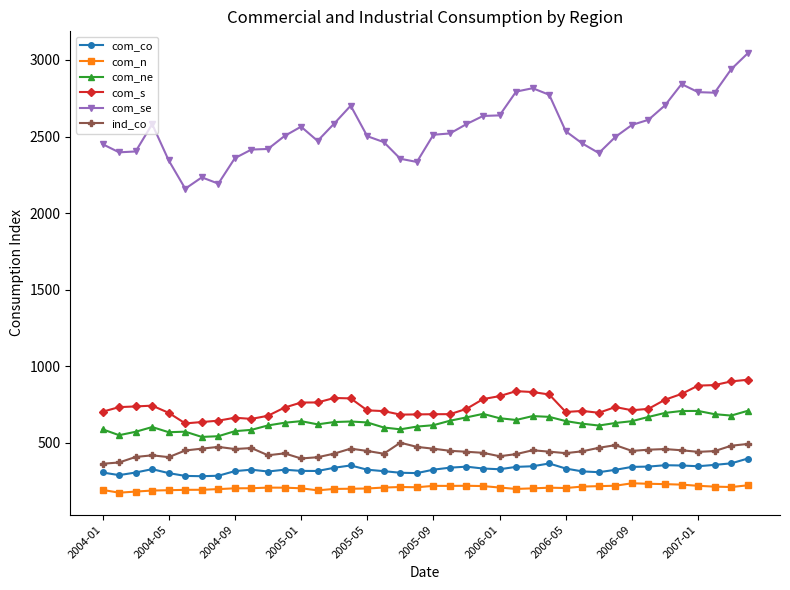

True or false: com_se has more than 2 interior local peaks.

True